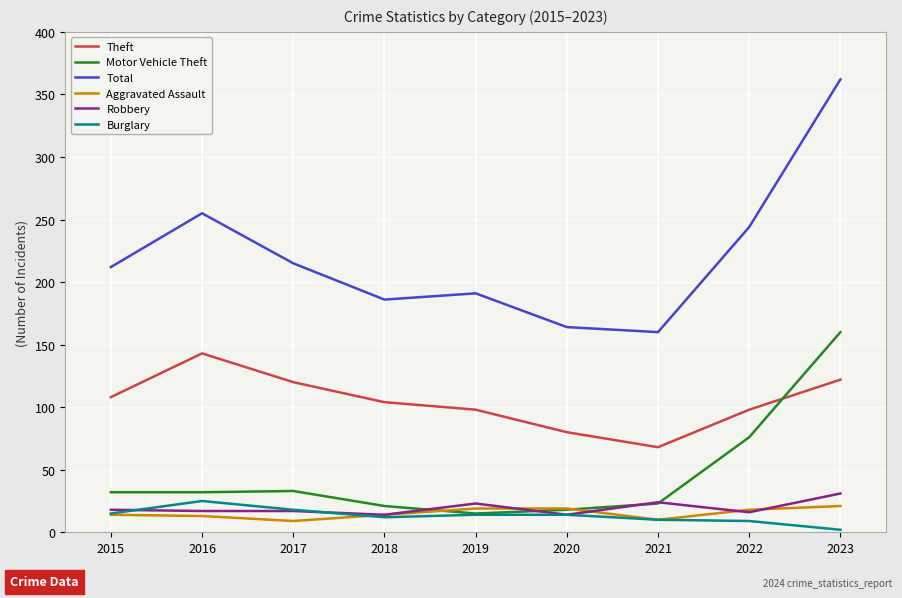

True or false: Total has more than 2 points higher than both neighbors.

False